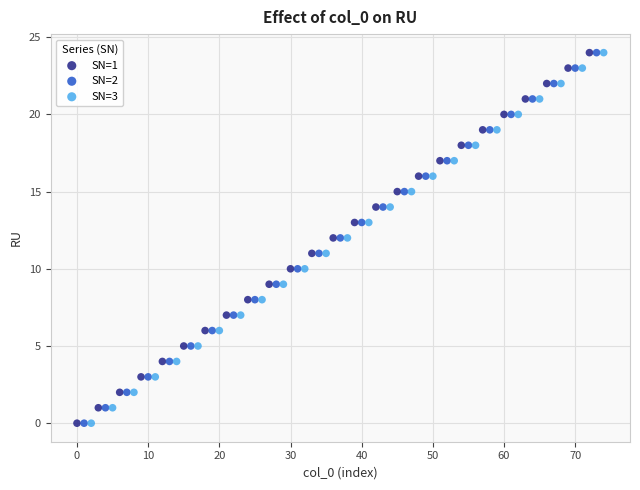

What are all the series names shown in the legend?

SN=1, SN=2, SN=3